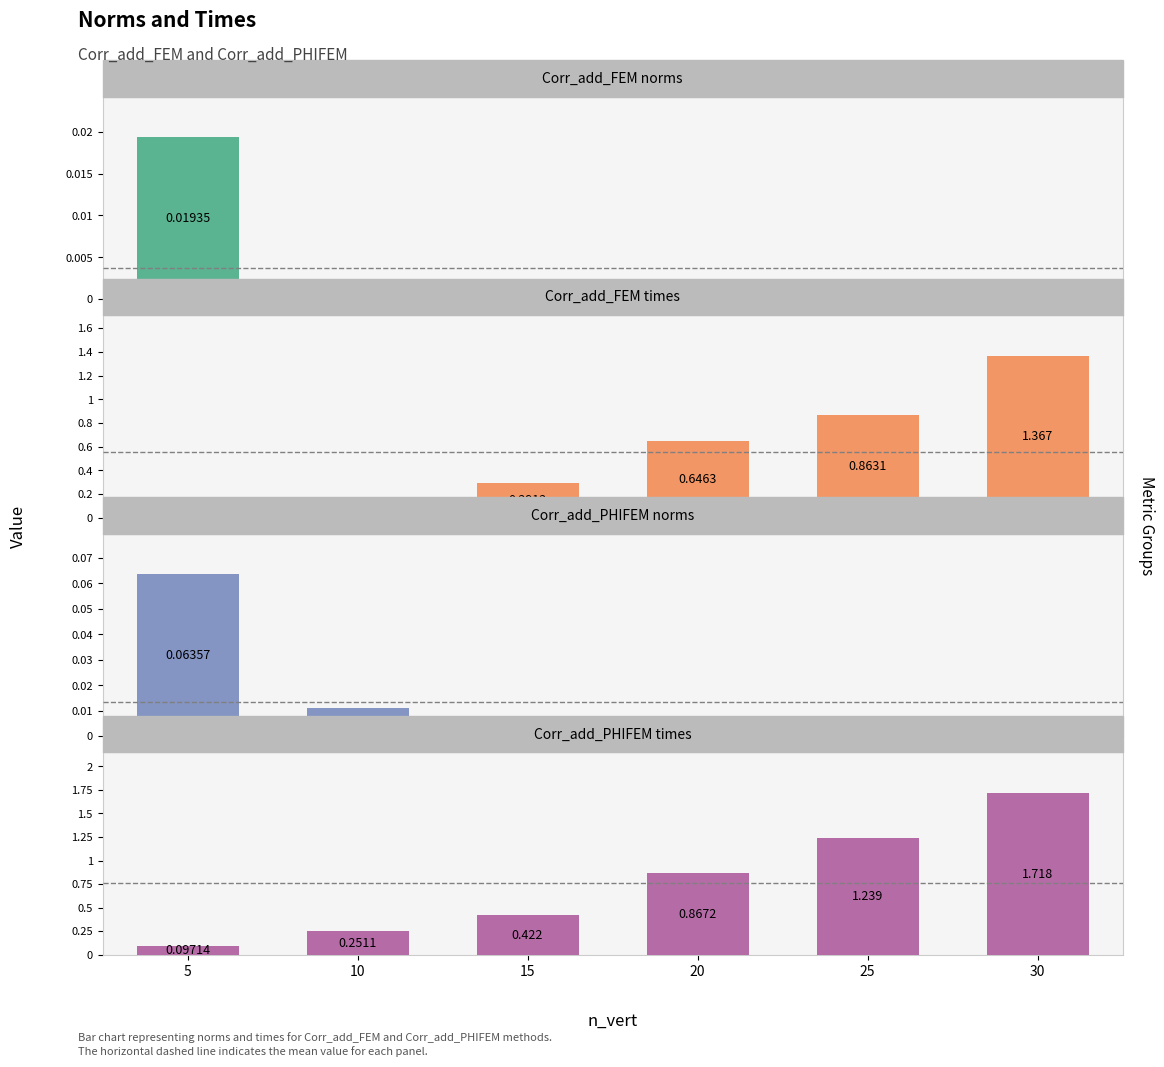

How many bars are there in total?

24